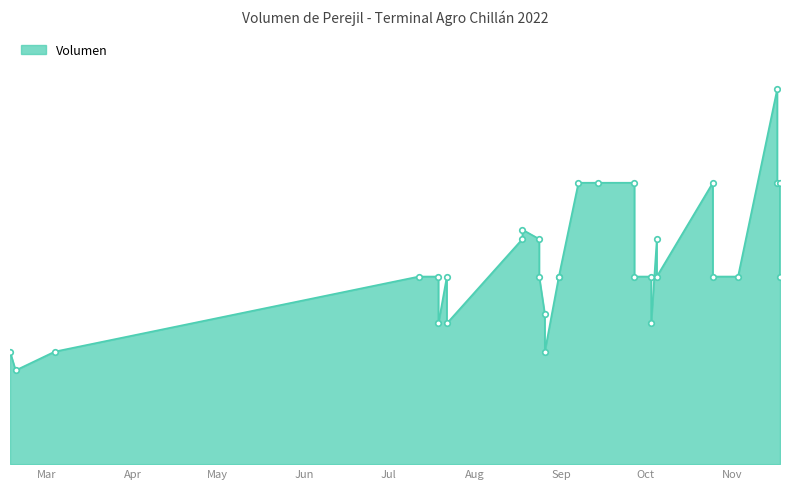

What is the label of the 4th point from the left?

2022-07-12